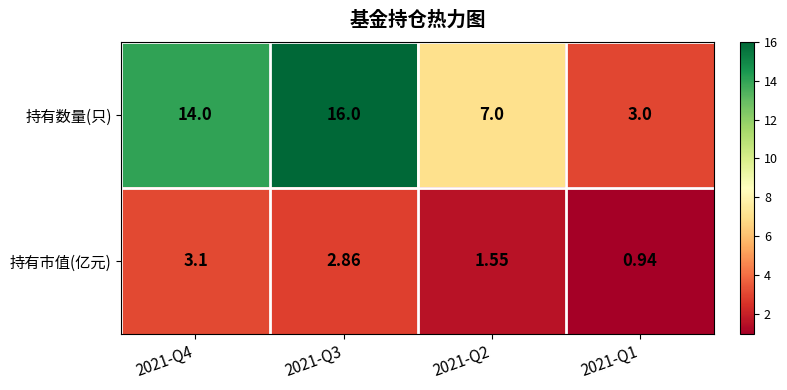

Between 2021-Q3 and 2021-Q2, which series saw the biggest shift?

持有数量(只)